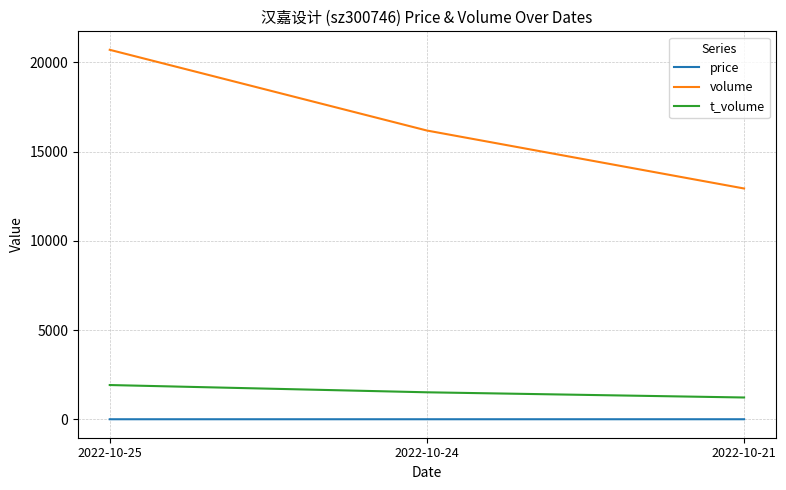

Rank the series at 2022-10-25 from highest to lowest value.

volume, t_volume, price